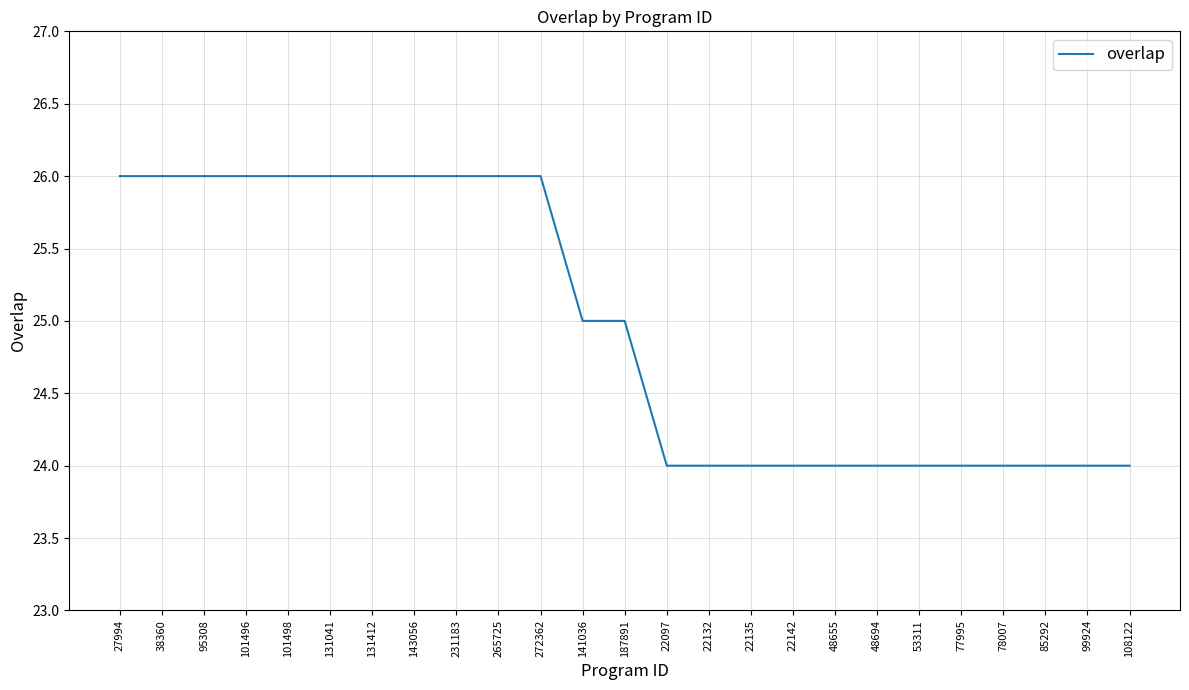

What is the greatest value displayed?

26